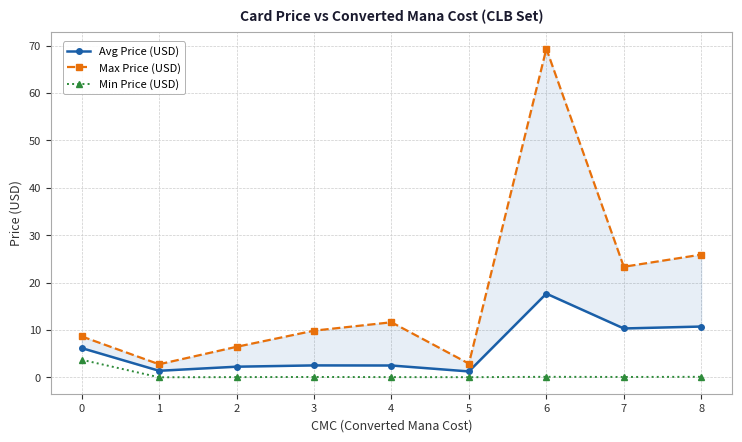

Which series has the largest total across all categories?

Max Price (USD)